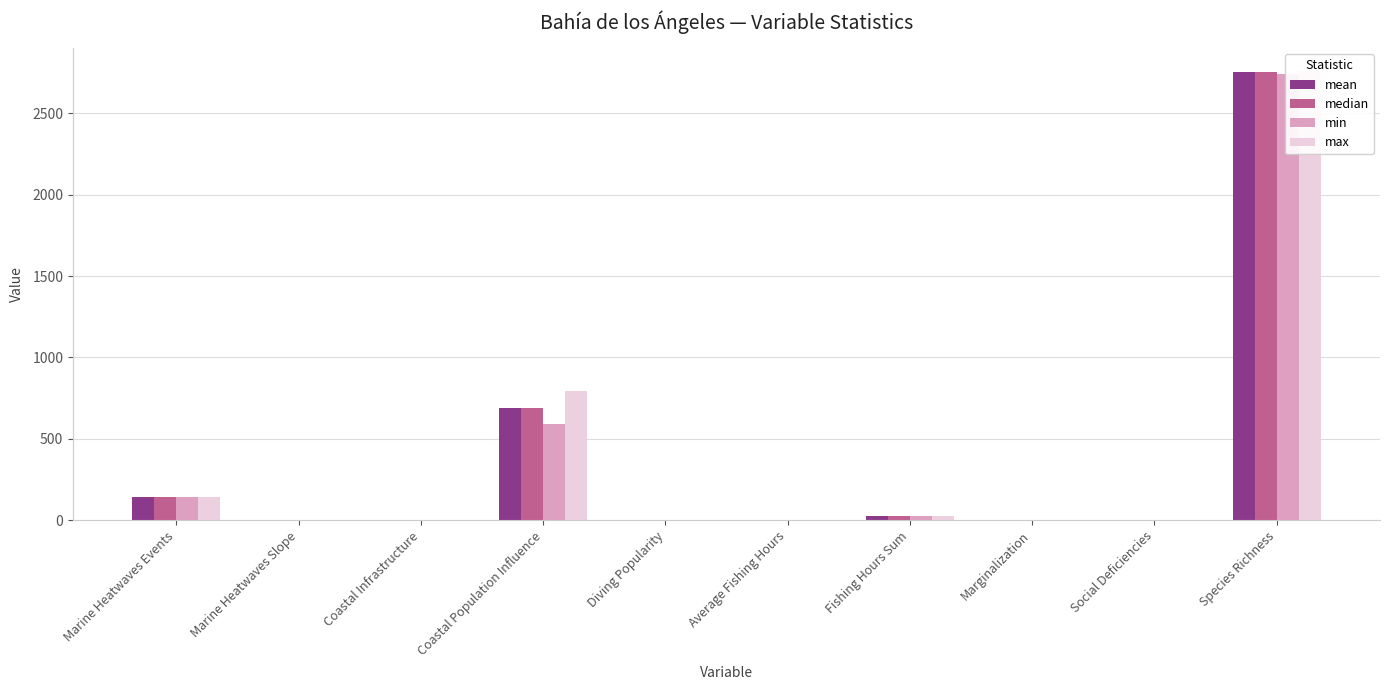

Rank the categories by median value from highest to lowest.

Species Richness, Coastal Population Influence, Marine Heatwaves Events, Fishing Hours Sum, Average Fishing Hours, Marginalization, Social Deficiencies, Diving Popularity, Coastal Infrastructure, Marine Heatwaves Slope